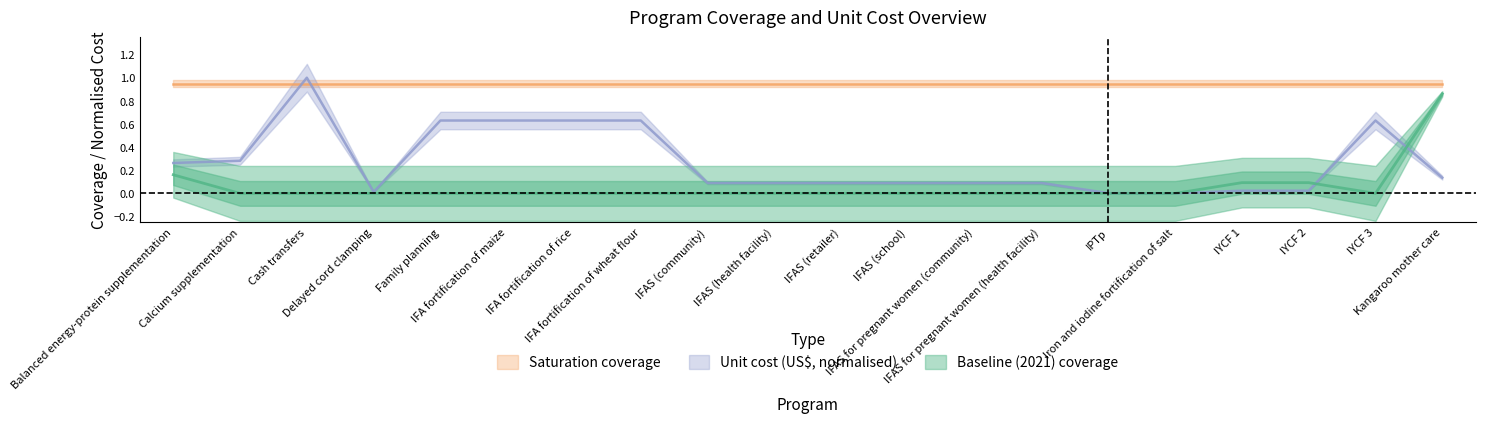

How many interior local peaks does the Unit cost (US$) series have?

2